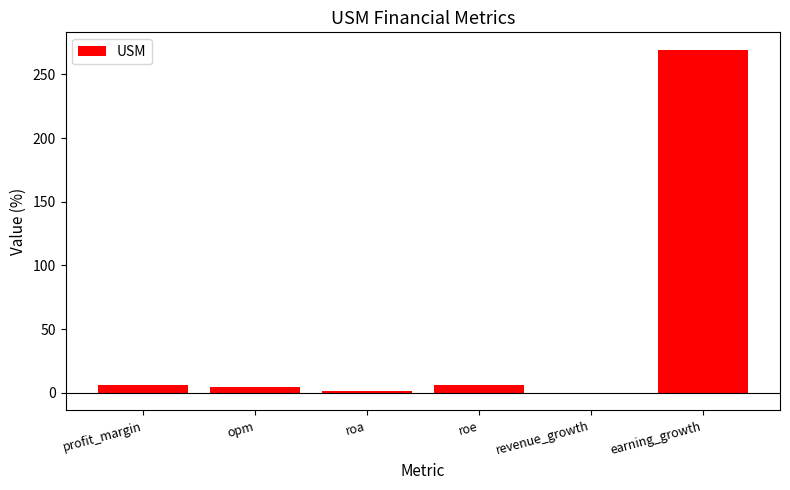

Is it true that the value at earning_growth is 269.6?

True